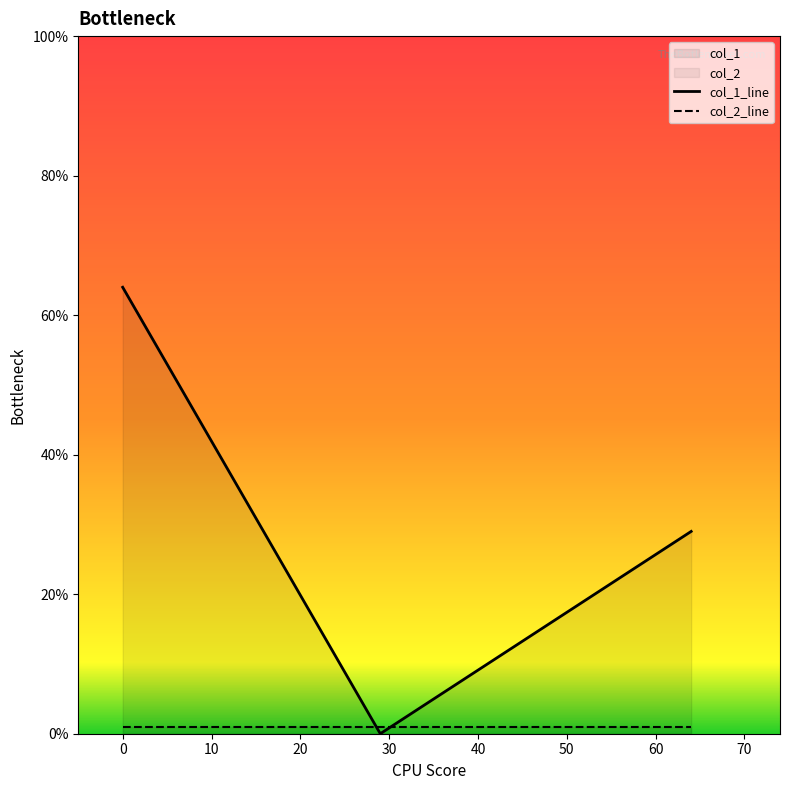

Rank the series by their average value, from highest to lowest.

col_1_line, col_2_line